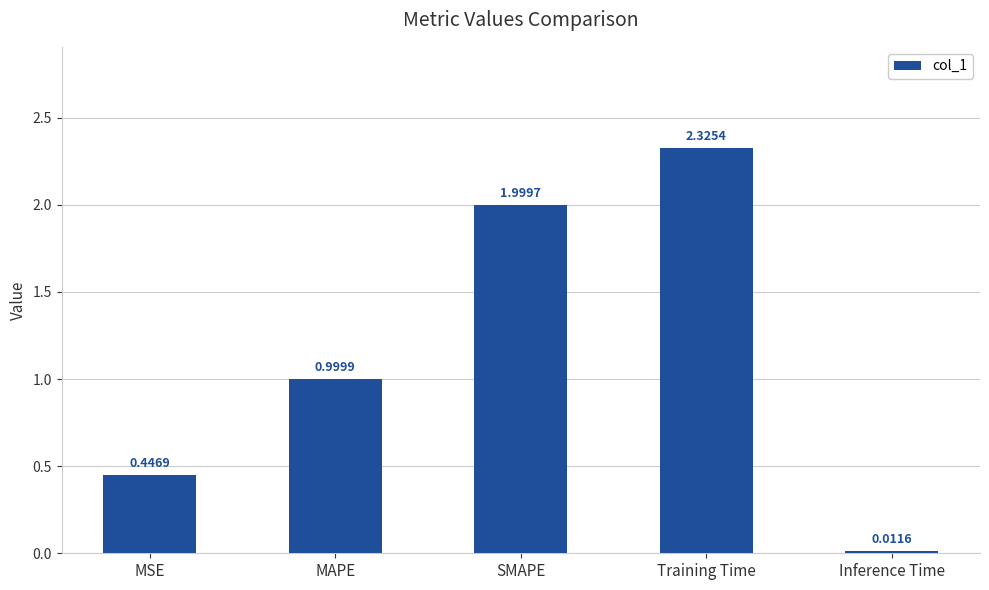

At which label is the value closest to 1?

MAPE